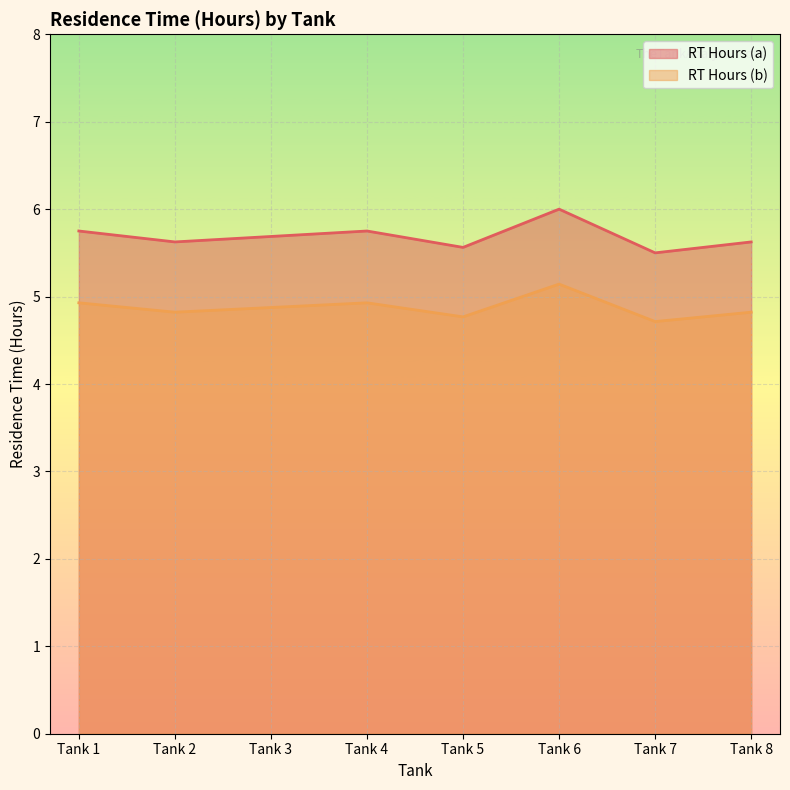

What is the value of the RT Hours (b) point at the 1st from the left?

4.9